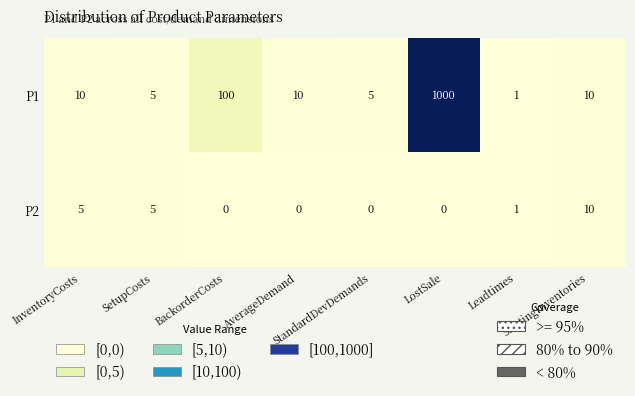

Rank the series by their average value, from highest to lowest.

P1, P2